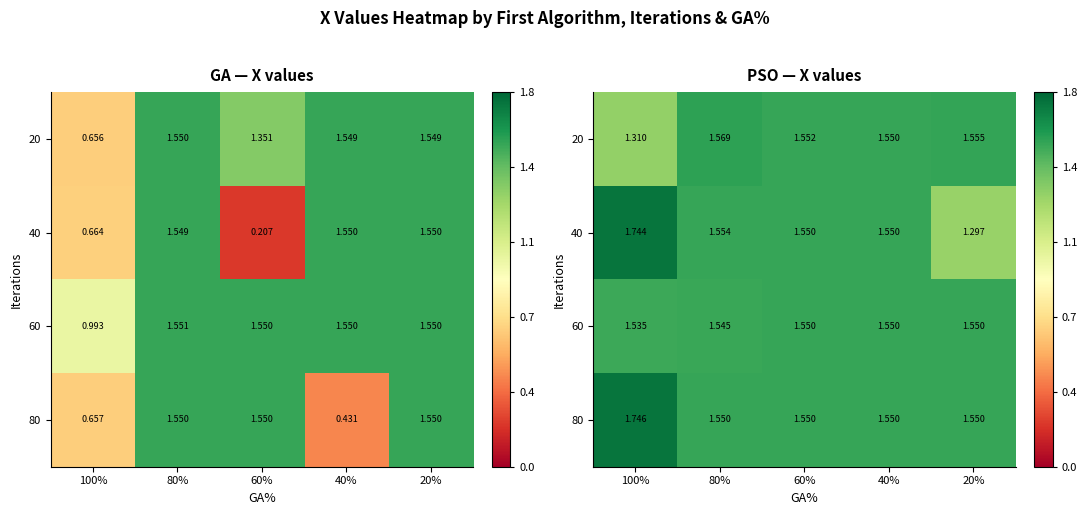

True or false: 60 has a value of 1.6 at 40%.

True